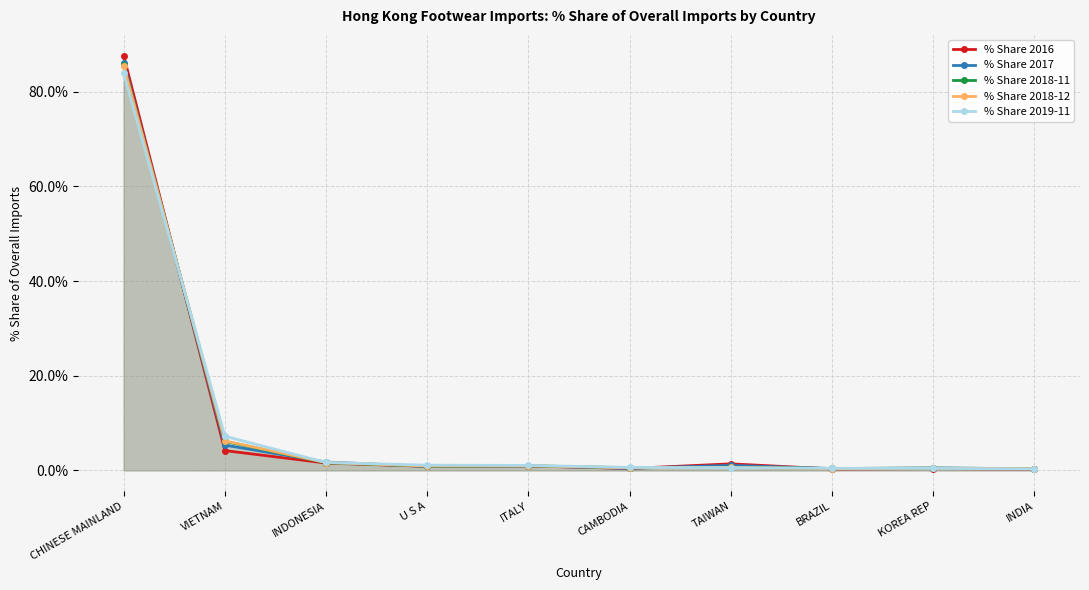

Is the value of % Share 2019-11 at CAMBODIA greater than the value of % Share 2016 at TAIWAN?

No